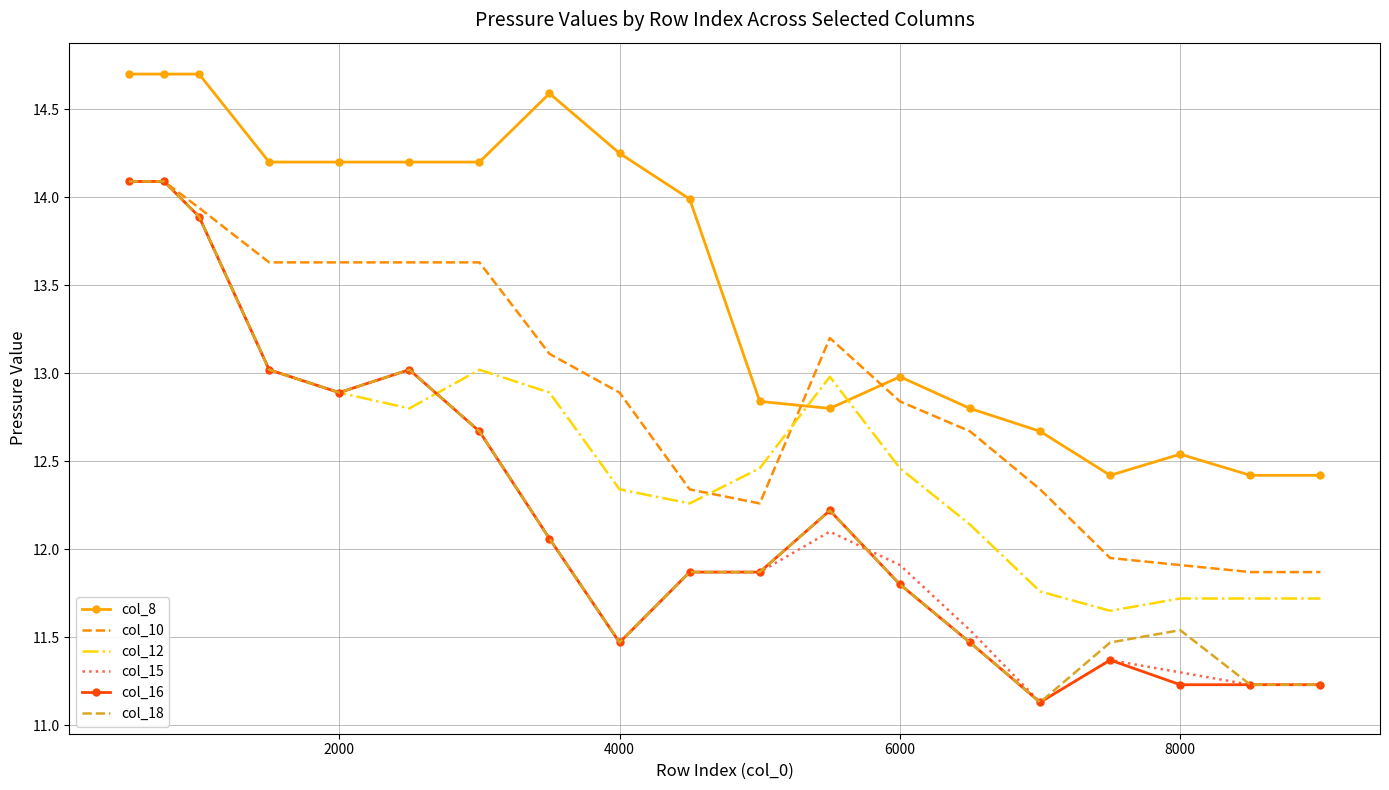

Which series has the largest total across all categories?

col_8